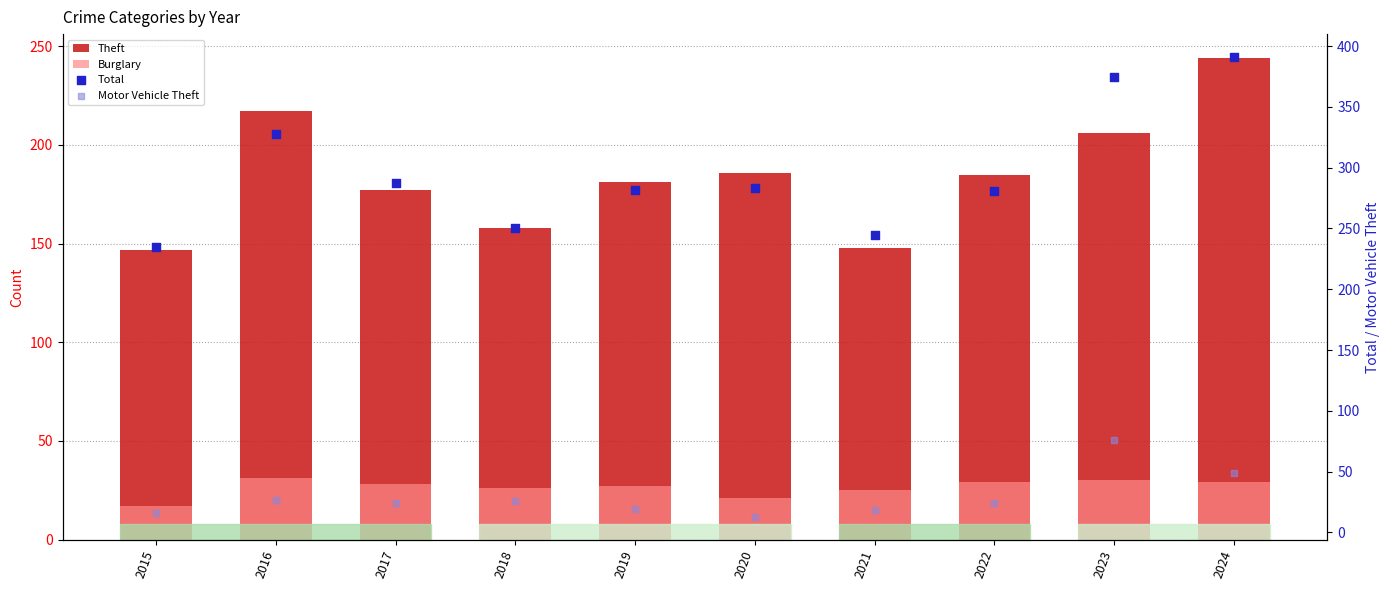

At which category is the sum across all series the highest?

2024